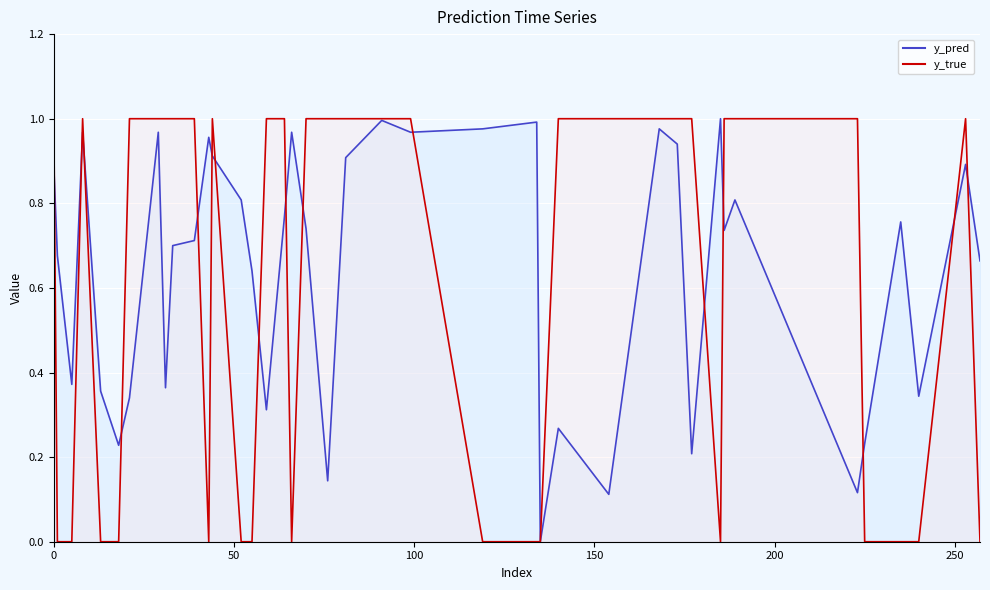

After their last crossing, which series has the higher values: y_pred or y_true?

y_pred